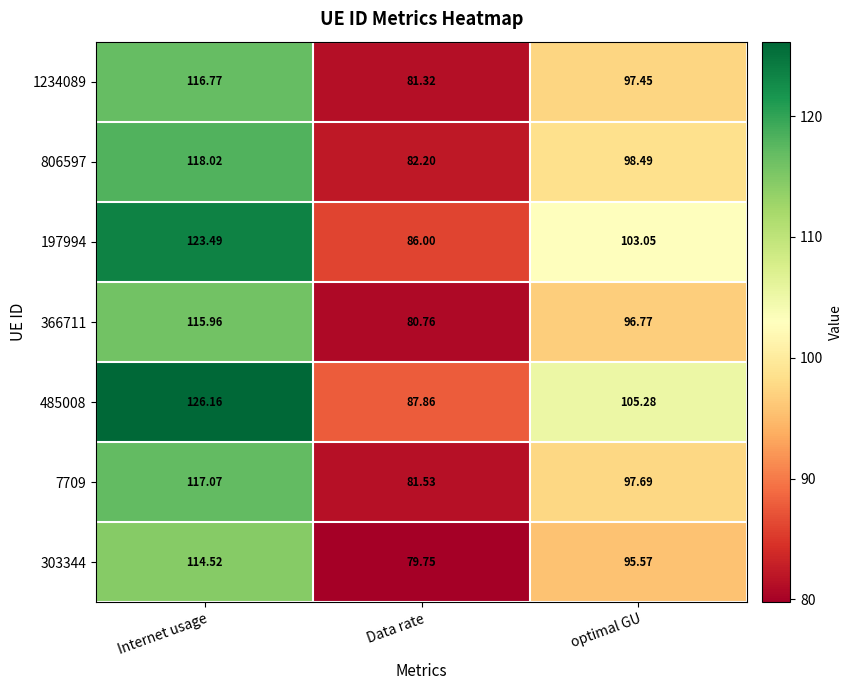

Which category has the highest value in the 1234089 series?

Internet usage